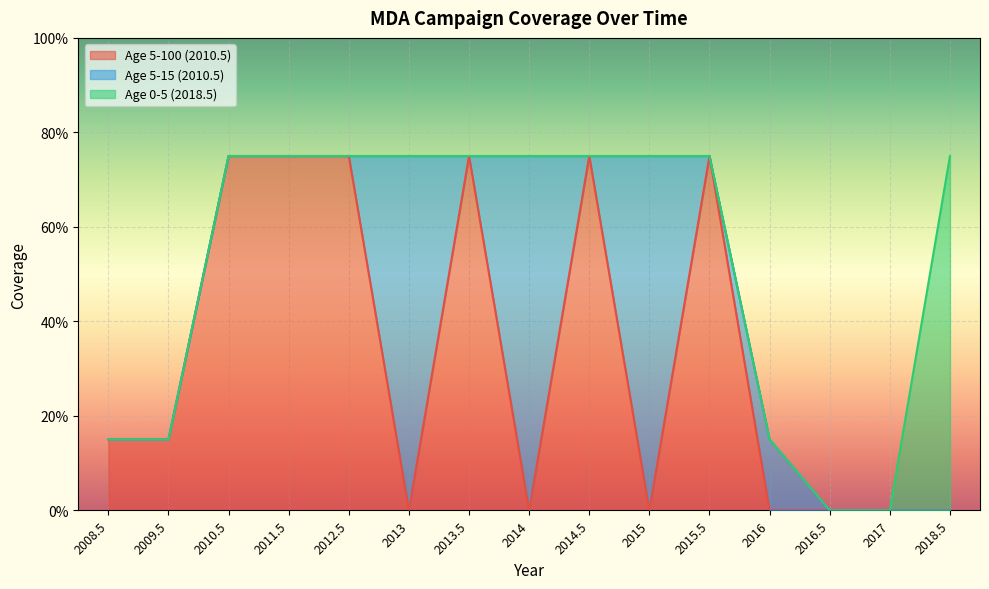

At which category does Age 5-100 (2010.5) reach its first local valley?

2013